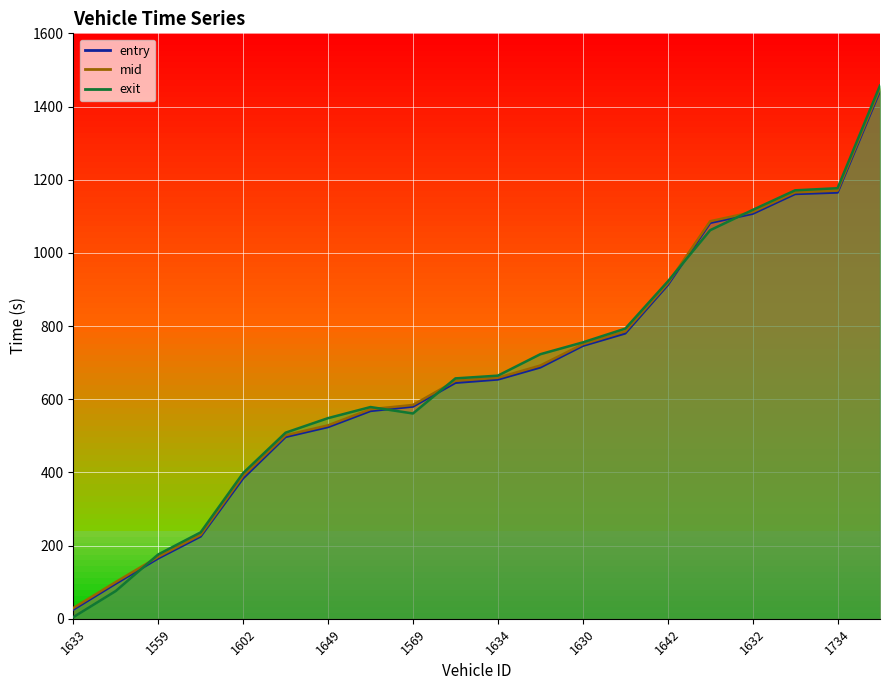

Does the chart display data point markers on the line(s)?

No